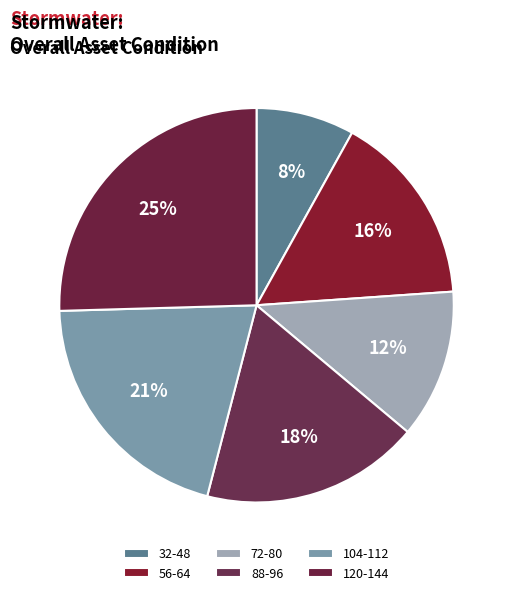

How many slices are in this pie chart?

6